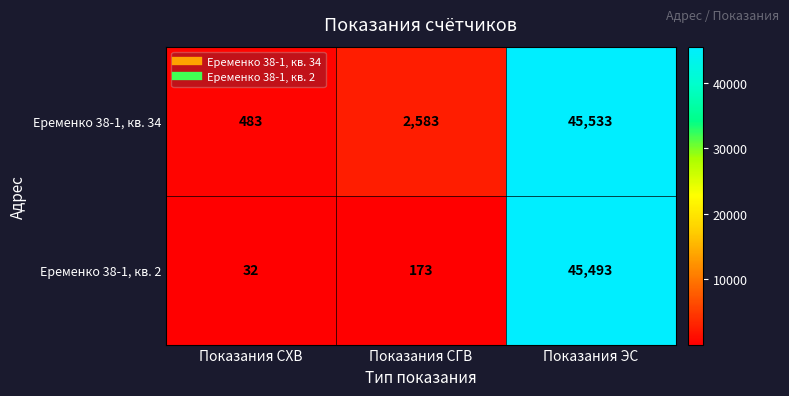

Which series has the largest total across all categories?

Еременко 38-1, кв. 34